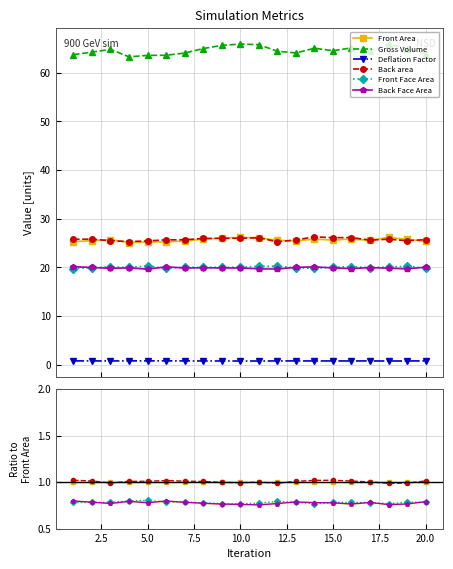

How many lines are shown in the chart?

6